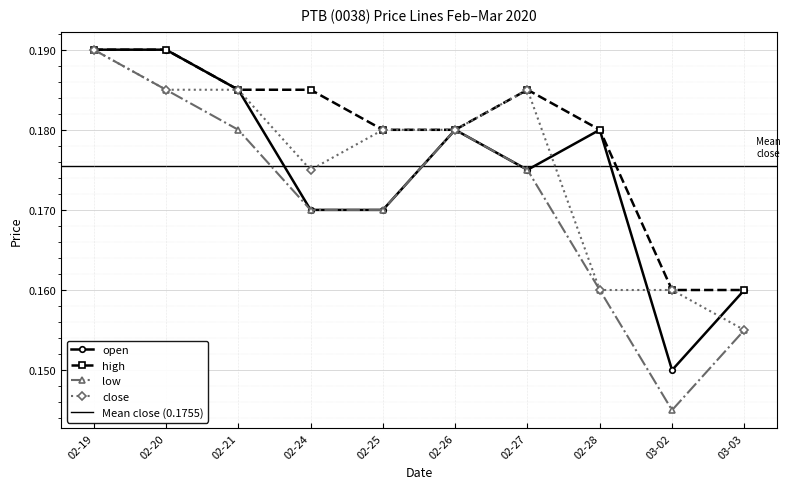

Is it true that high equals 0.3 at 02-27?

False